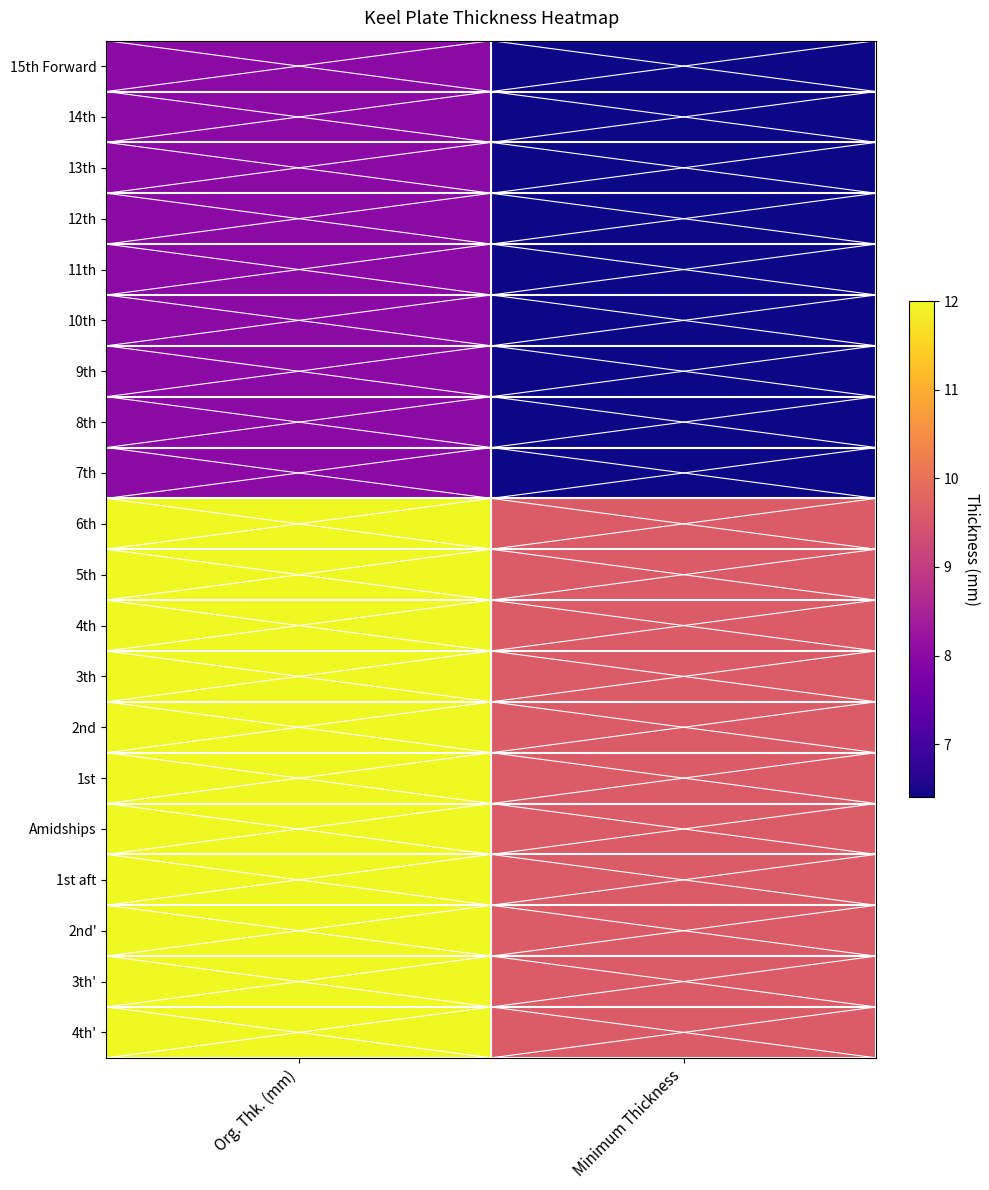

What is the greatest value displayed?

12.0